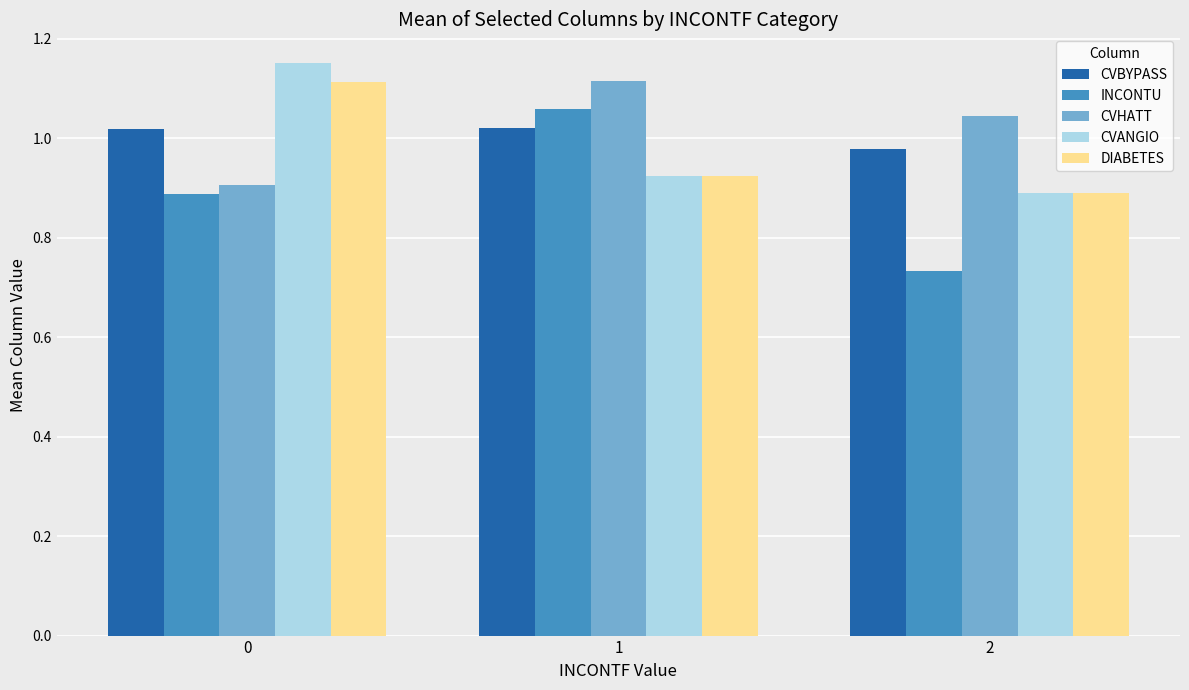

Are the bars grouped side by side (vs. stacked)?

Yes